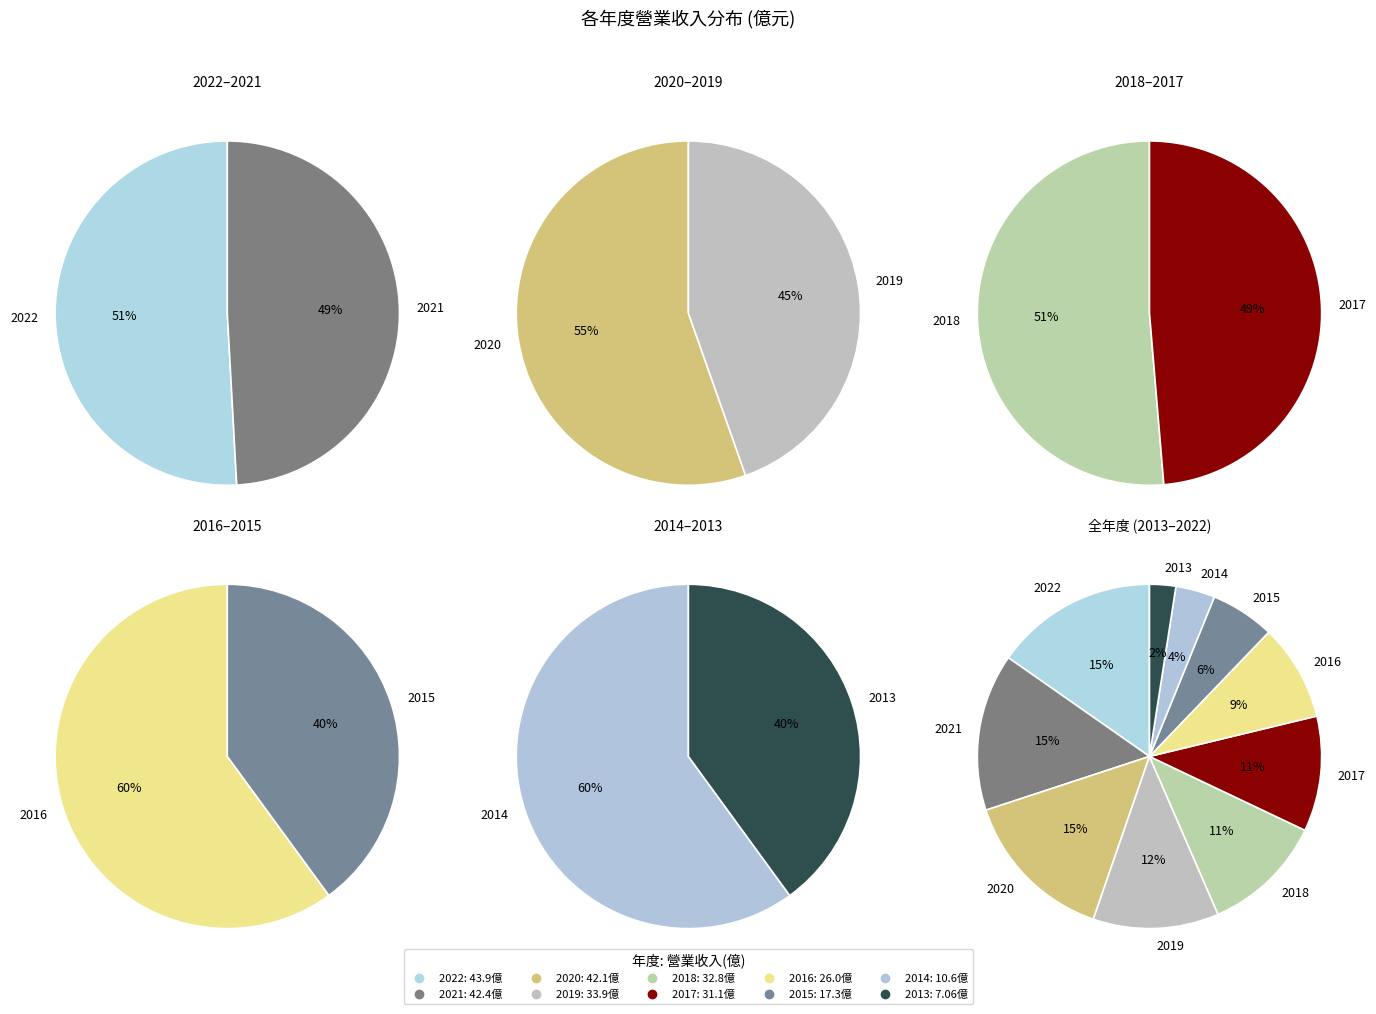

The 2019 slice represents 21% of the pie. True or false?

False